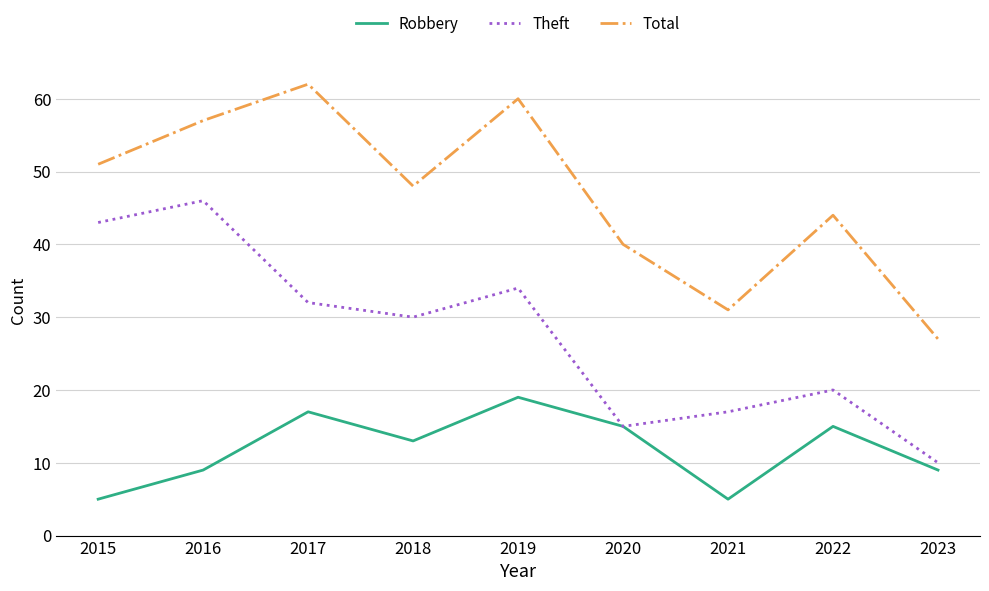

Count the number of data series in this chart.

3